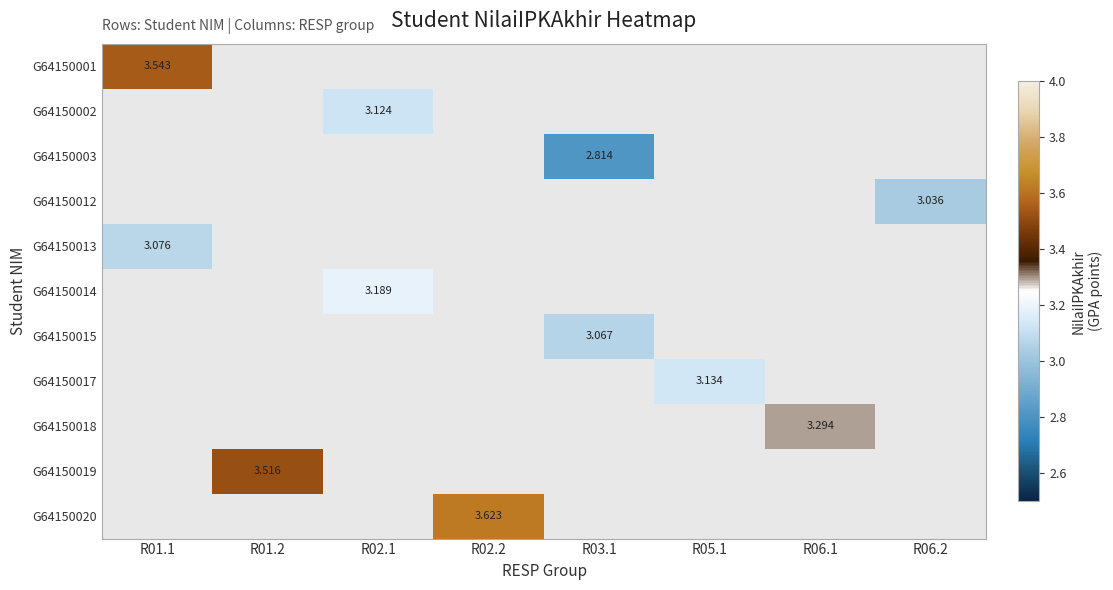

What is the minimum value shown in the chart?

2.8